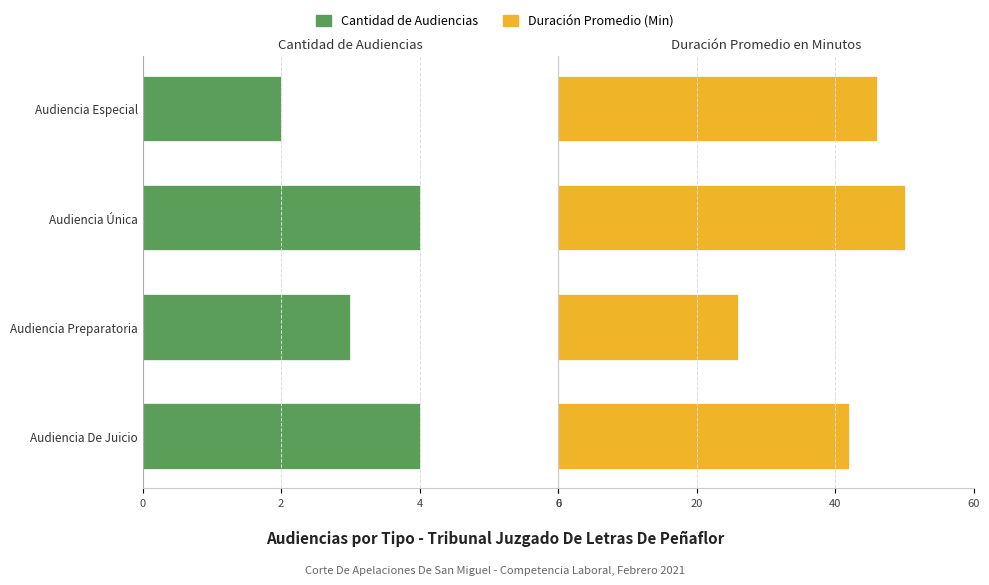

Between Audiencia Preparatoria and Audiencia Única, which is larger?

Audiencia Preparatoria